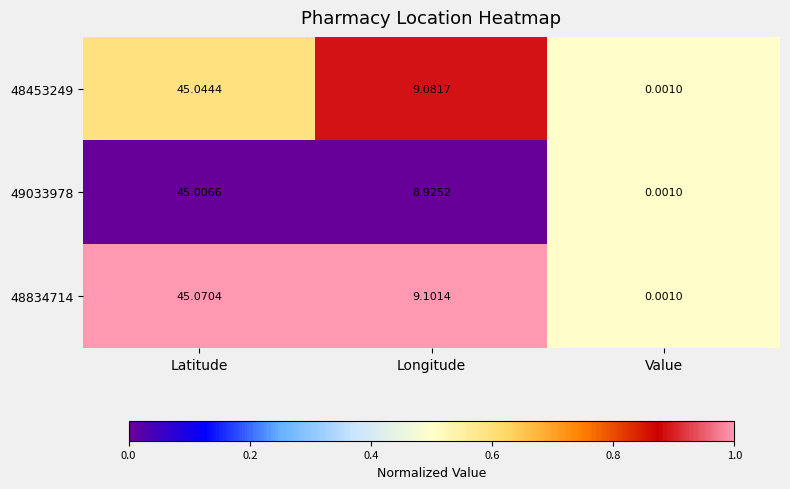

At which label does 49033978 reach its minimum?

Value